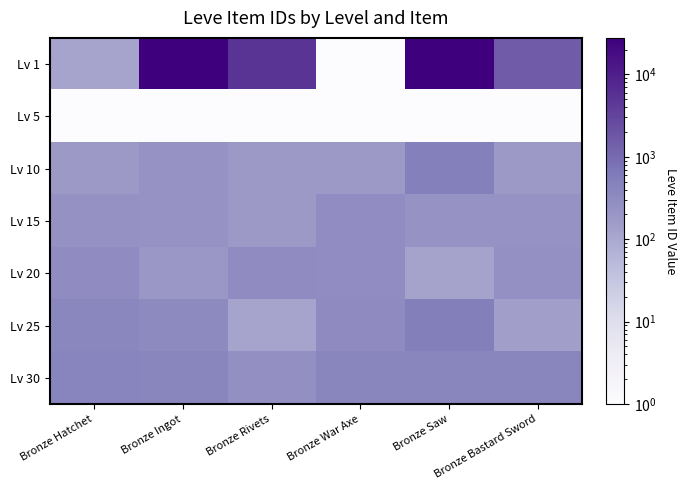

What is the greatest value displayed?

27713